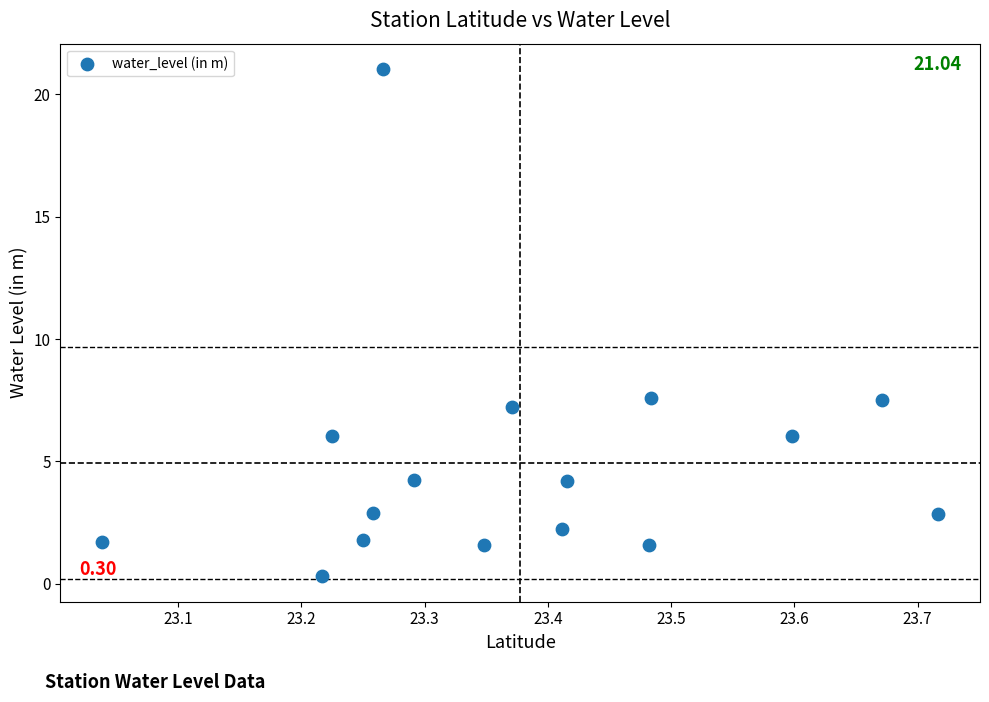

What is the range of Y values (max minus min)?

20.7